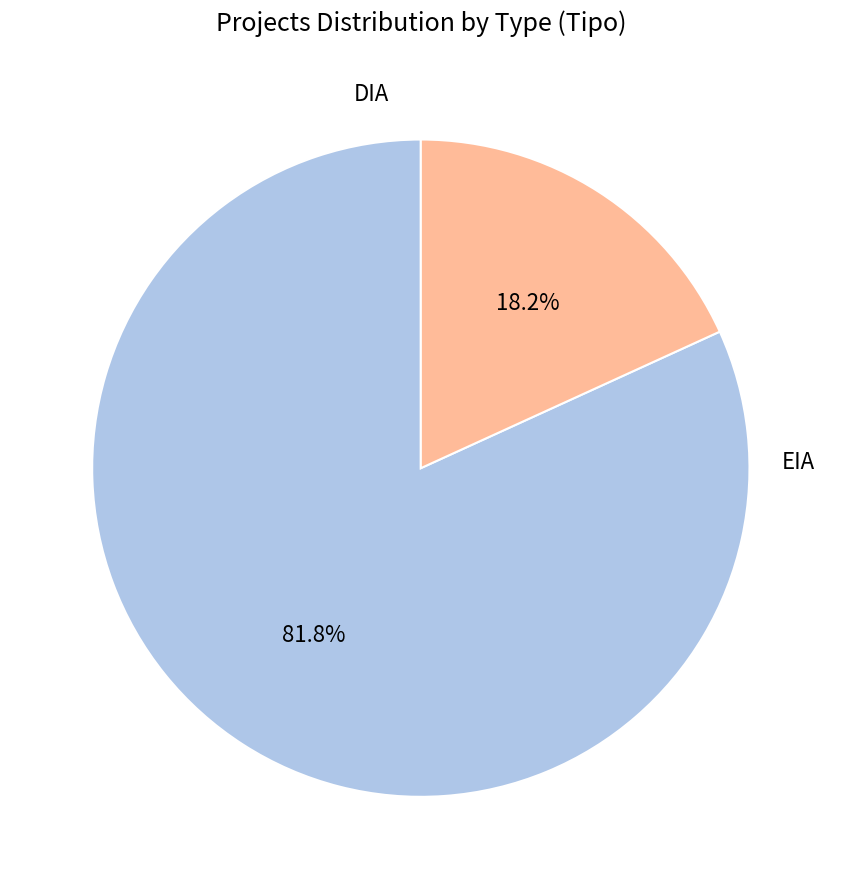

How many segments does this pie chart have?

2